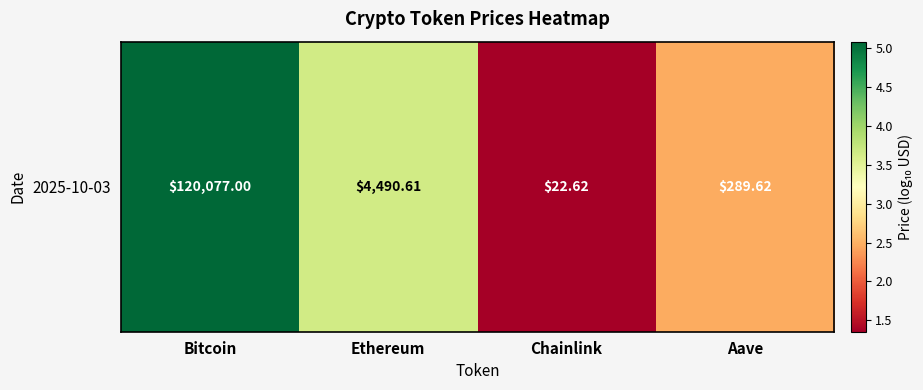

At which category does the chart reach its minimum across all series?

Chainlink